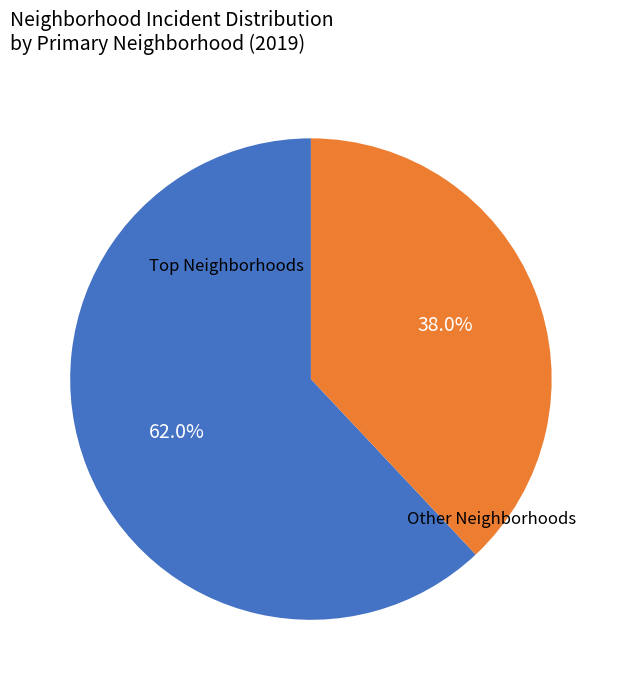

To the nearest percent, what is the difference between the largest and smallest slice percentages?

24%